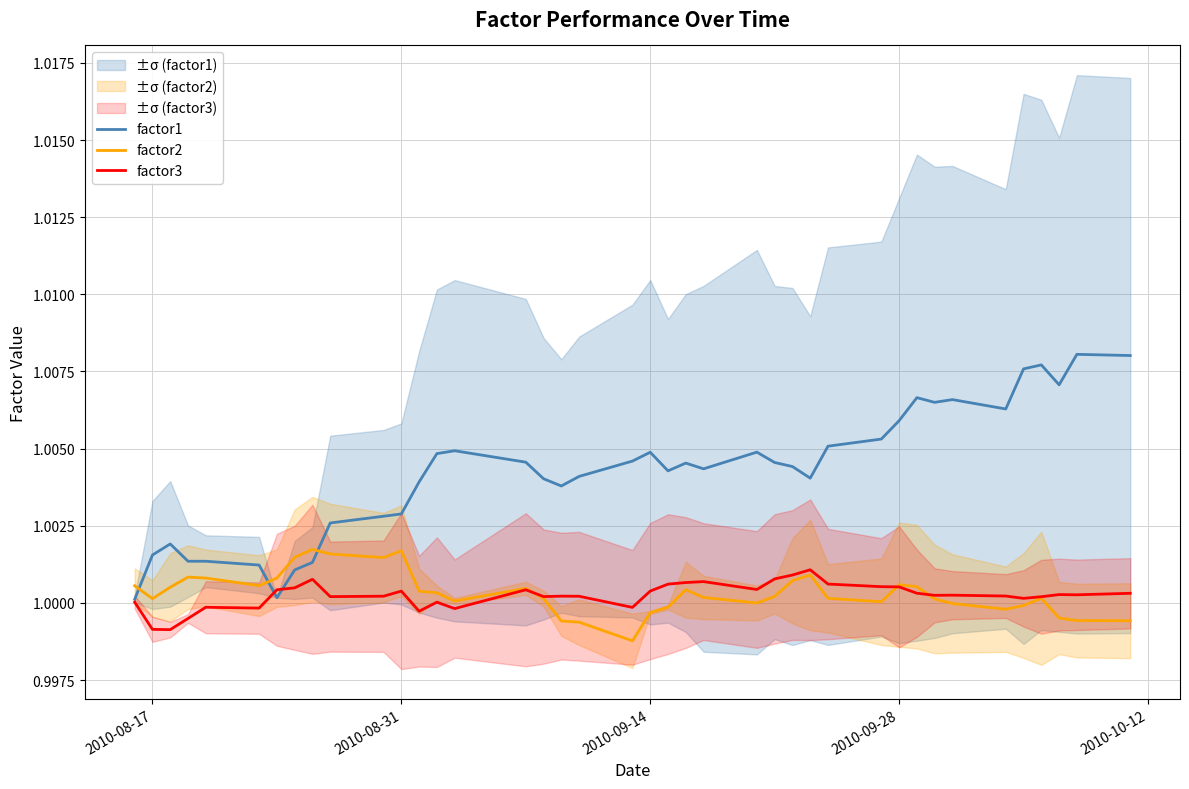

True or false: factor2 has a value of 1.4 at 2010-08-17.

False